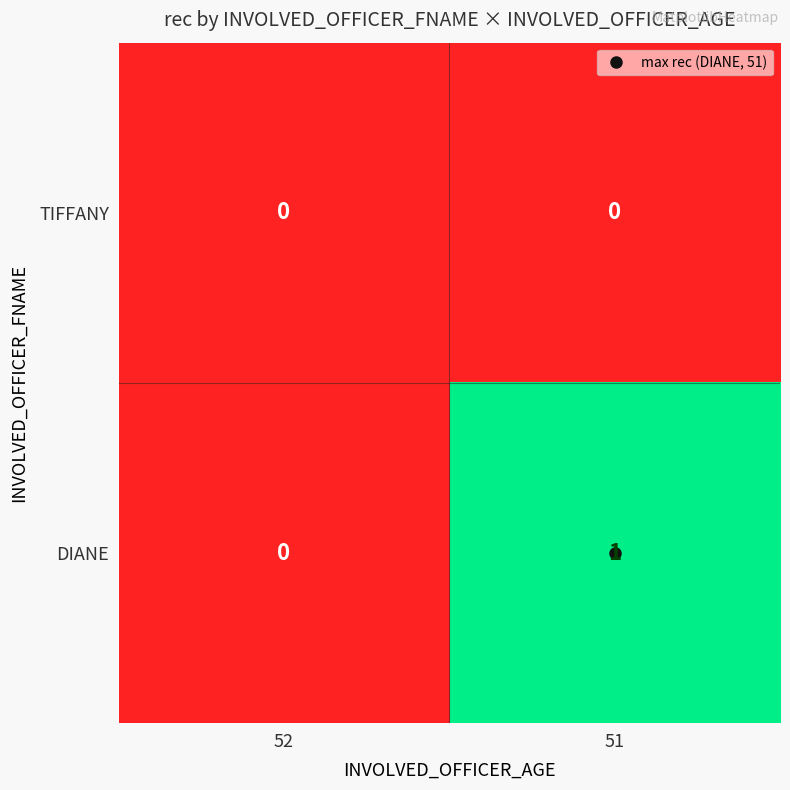

Which series has the largest total across all categories?

DIANE